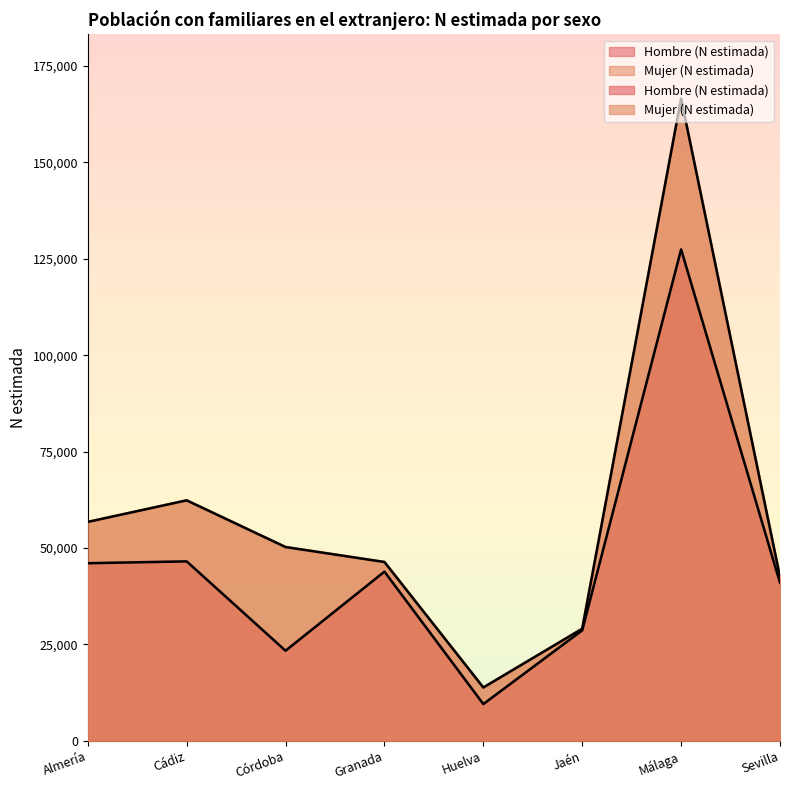

Between Málaga and Sevilla, which series saw the biggest shift?

Mujer (N estimada)